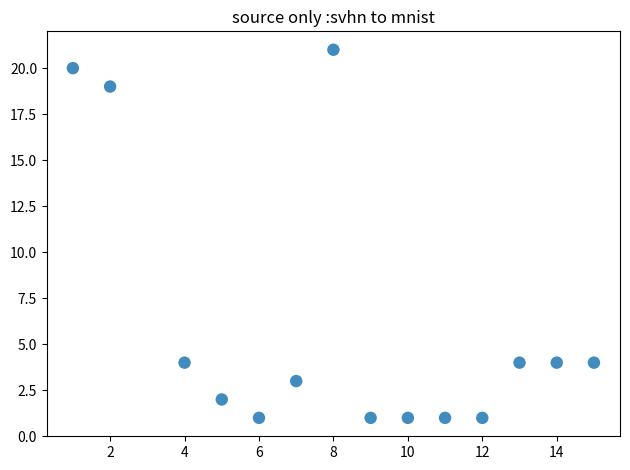

What is the range of X values (max minus min)?

14